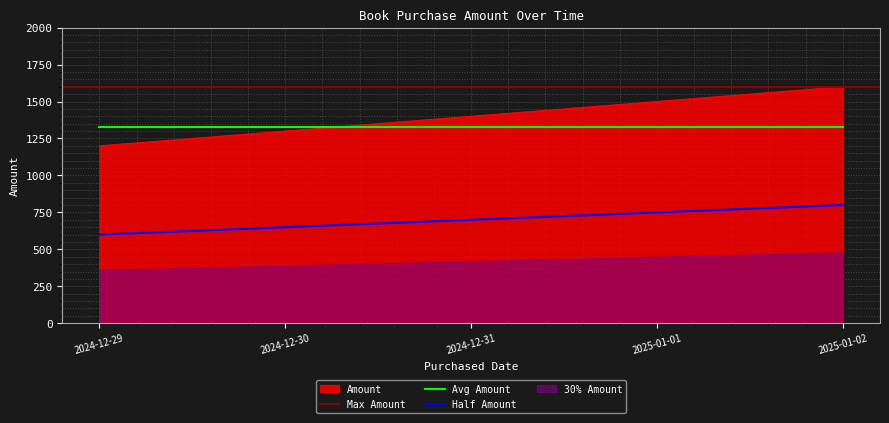

What is the value of the 3rd point from the left?

1400